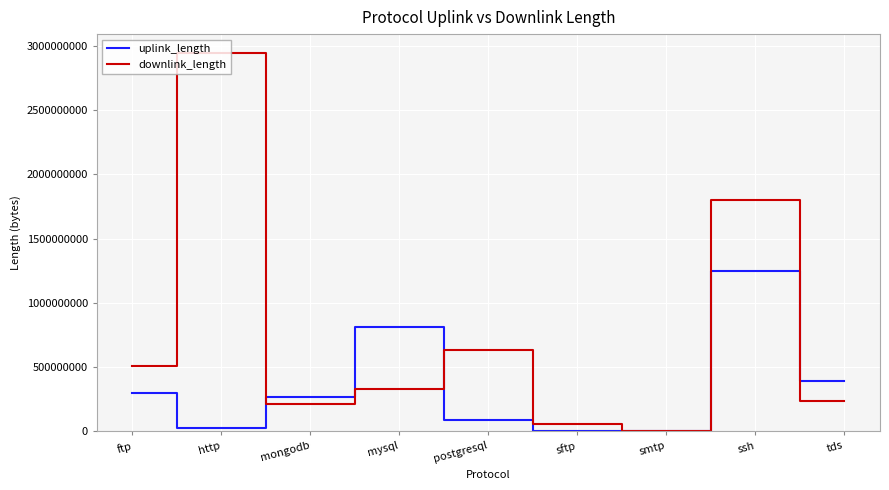

True or false: uplink_length has more than 1 interior local peaks.

True